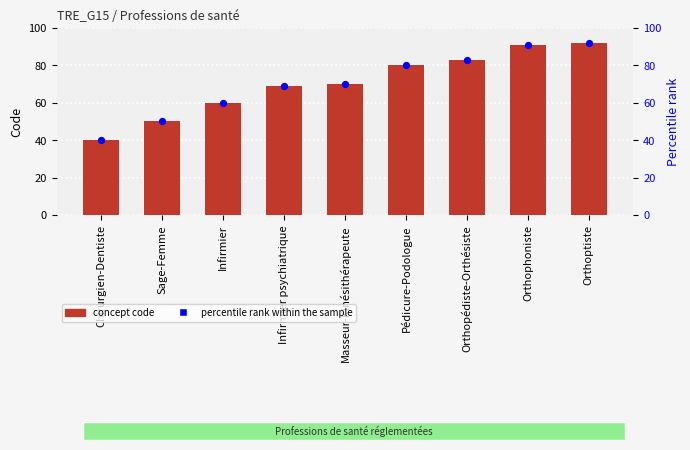

At which category is the sum across all series the highest?

Orthoptiste